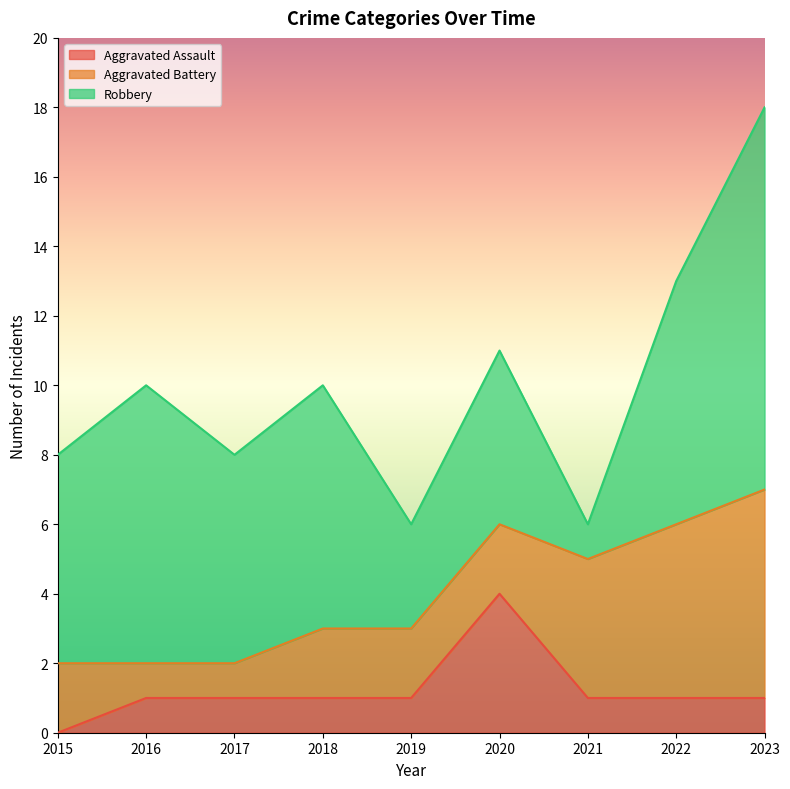

Which category has the highest value in the Robbery series?

2023